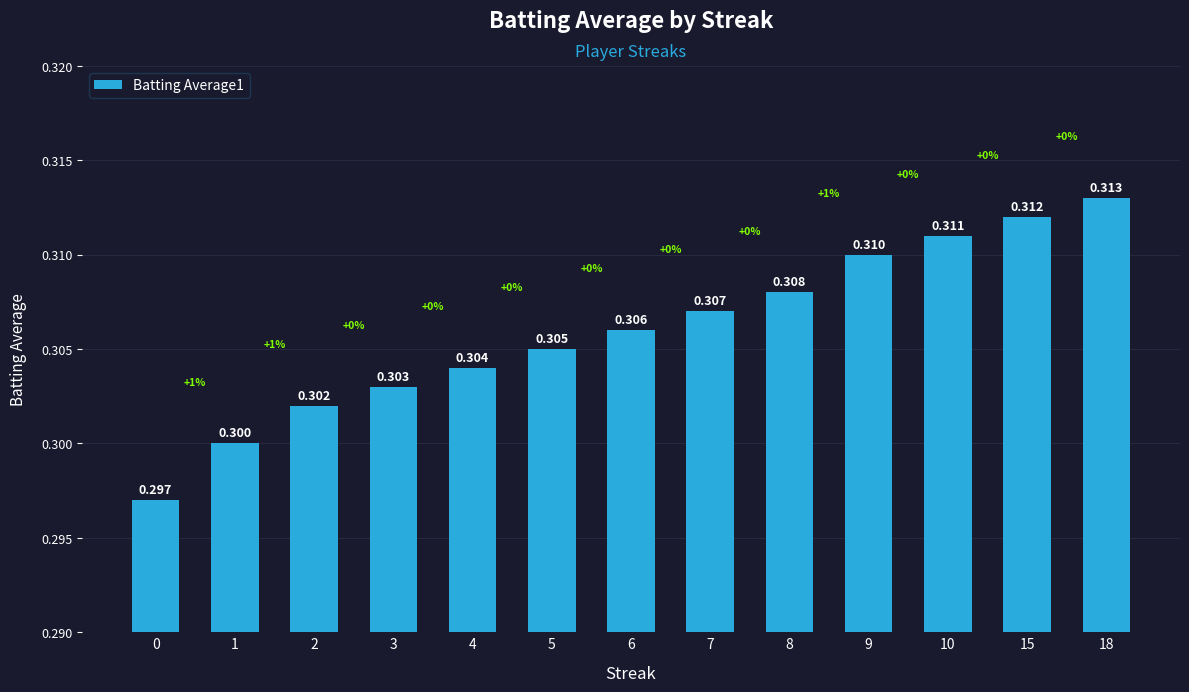

Is it true that the value at 6 is 0.1?

False